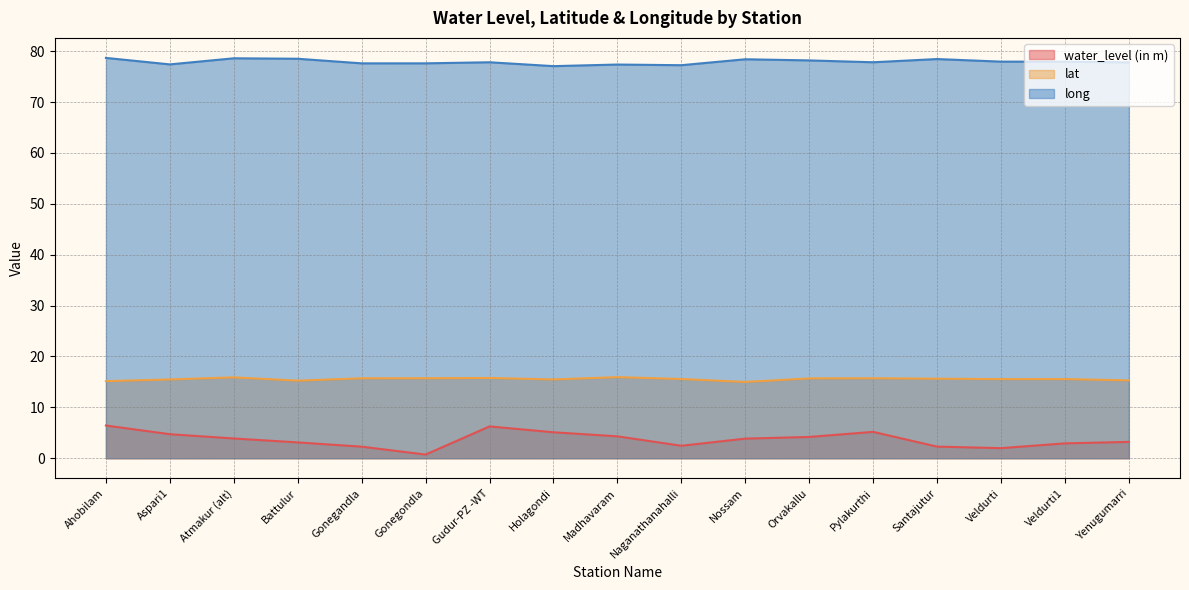

True or false: water_level (in m) and lat cross at least once.

False